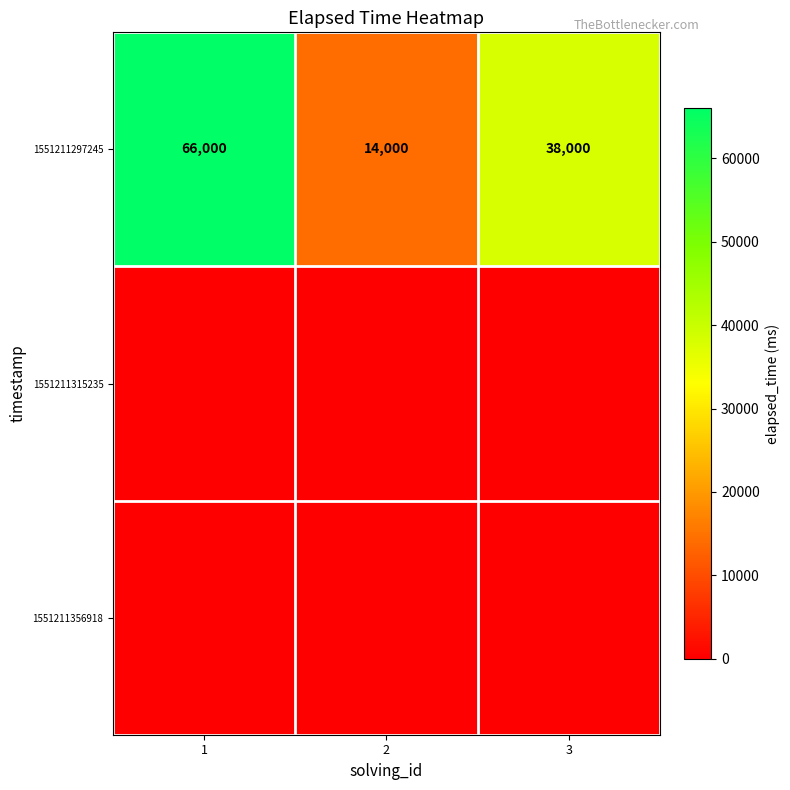

What is the difference between the maximum and minimum values in the 1551211297245 series?

52000